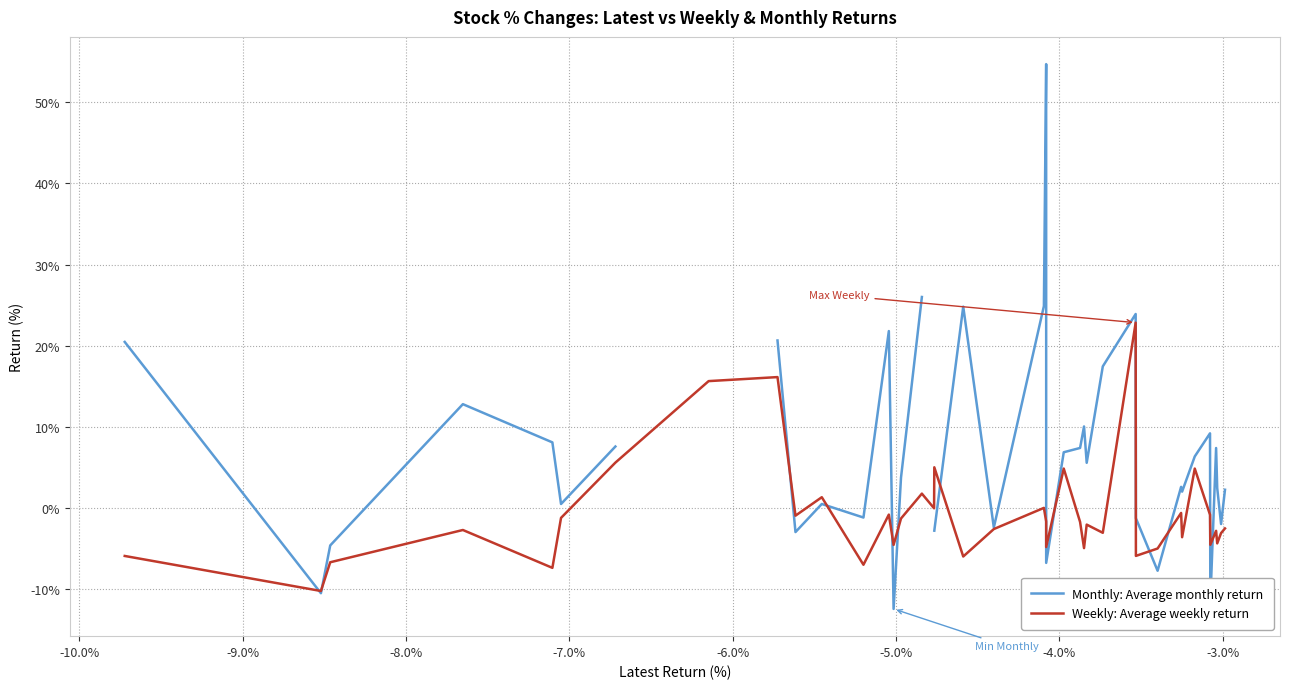

What is the difference between the maximum and minimum values in the Weekly: Average weekly return series?

33.1